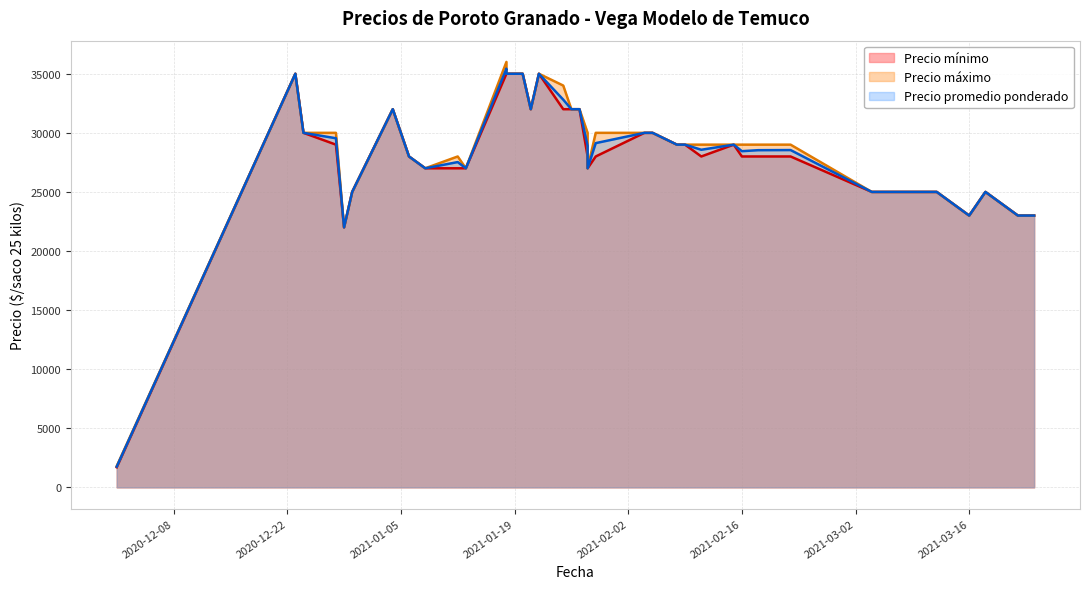

Does the chart display data point markers on the line(s)?

No